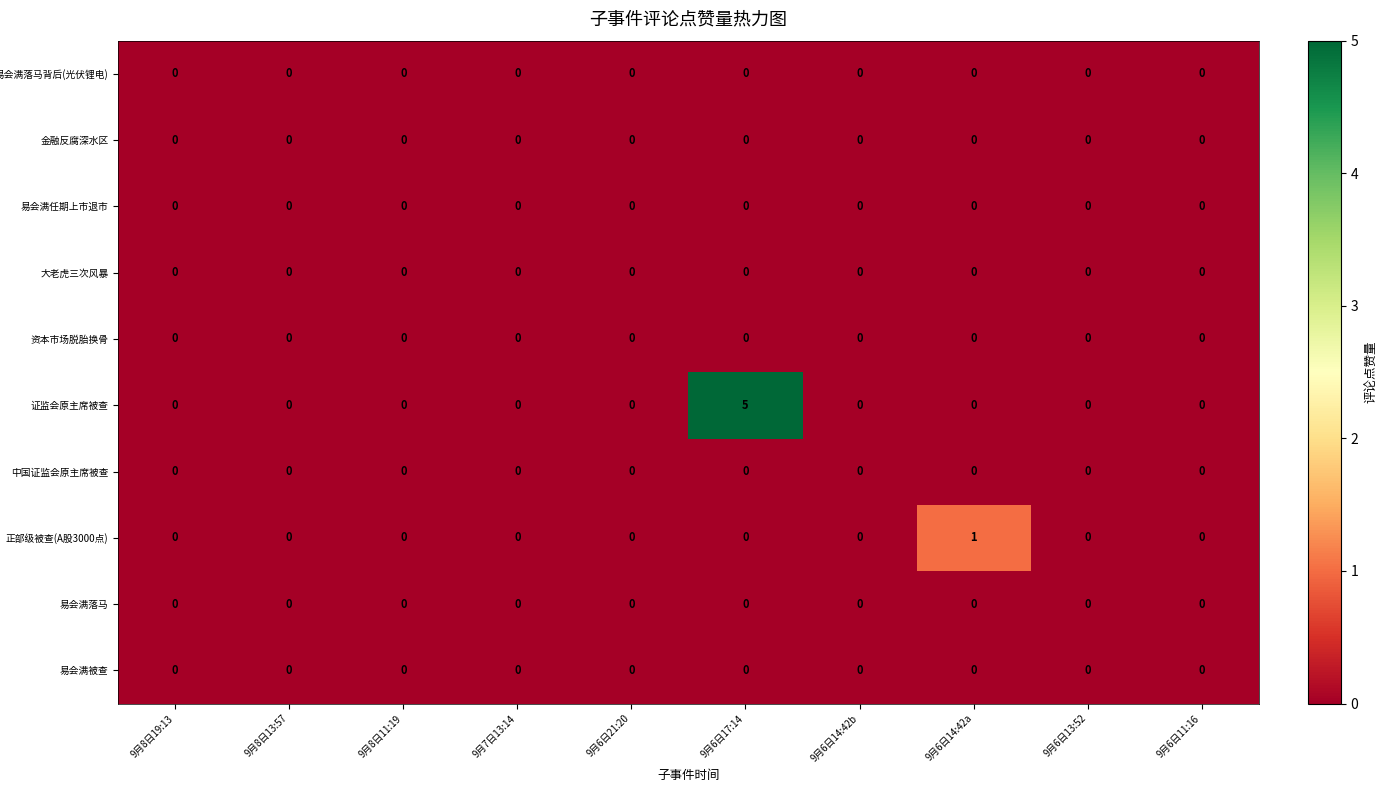

The 证监会原主席被查 series shows 0 at 9月6日14:42b. True or false?

True